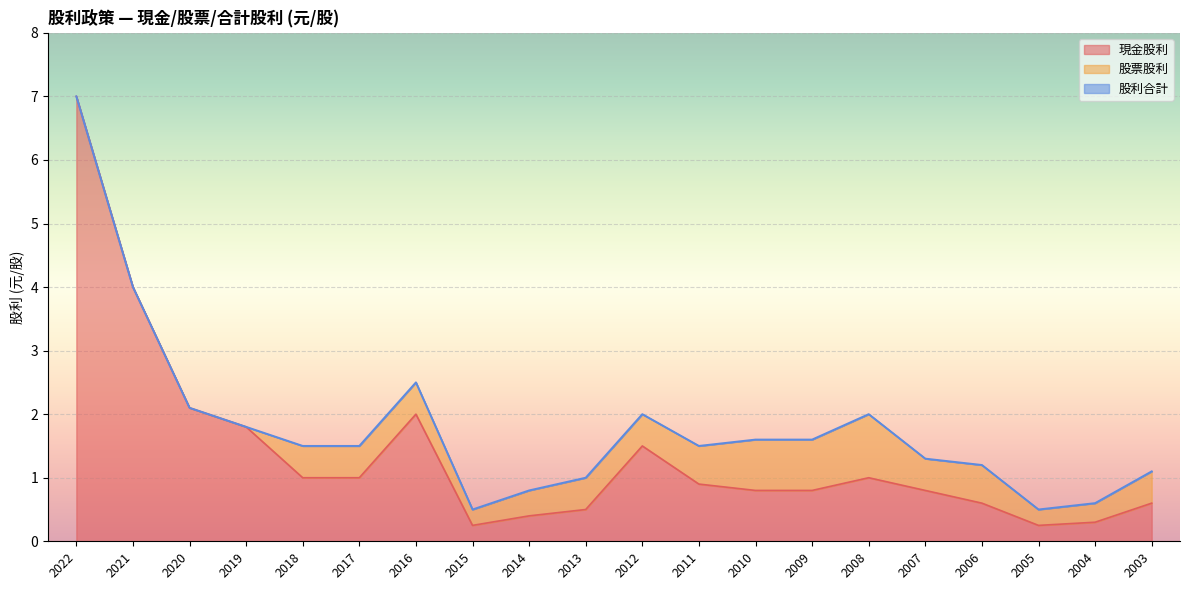

What is the difference between the highest and lowest values at 2004?

0.3